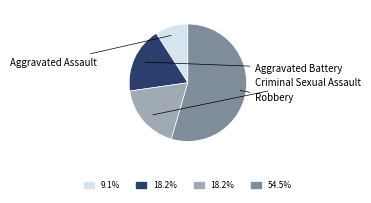

Is there a majority slice in this chart?

Yes